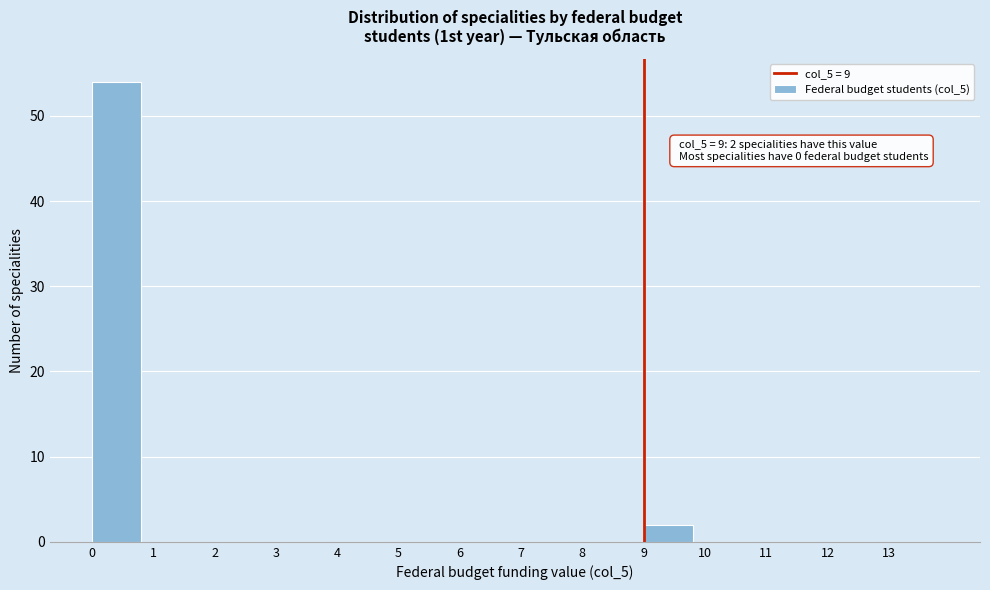

Over which range of the x-axis is the bar tallest?

0 to 1